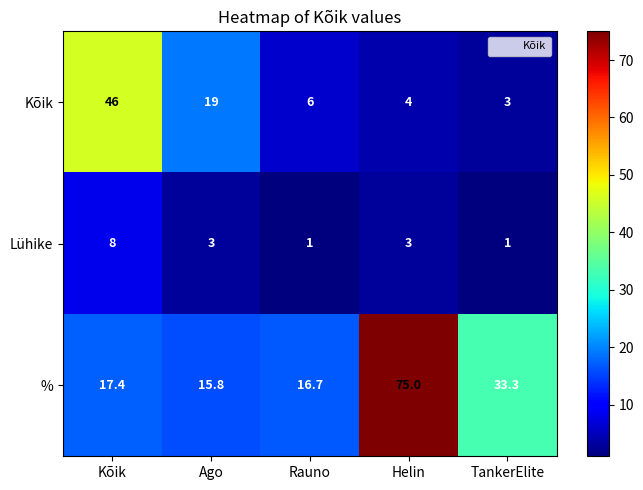

Is it true that Kõik equals 4.2 at Ago?

False